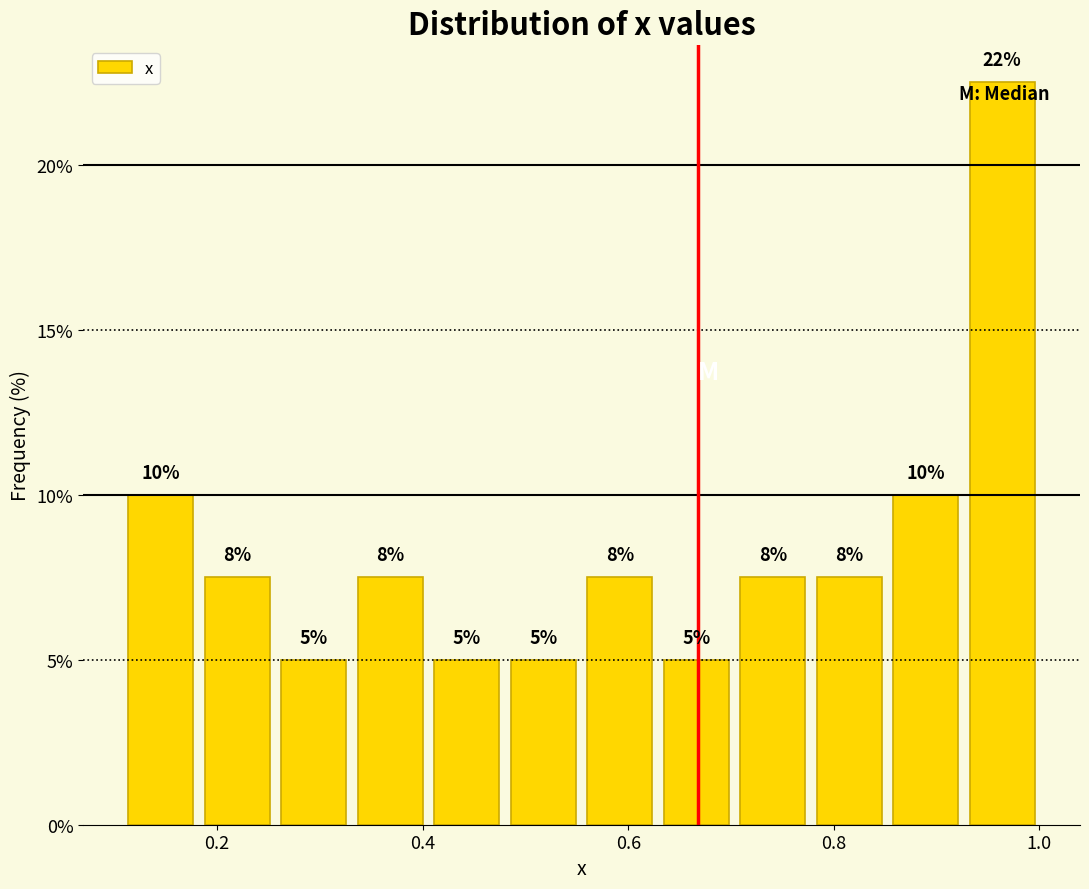

Around what value on the x-axis is the tallest bar? Give the approximate position of its centre, as read against the axis.

0.96